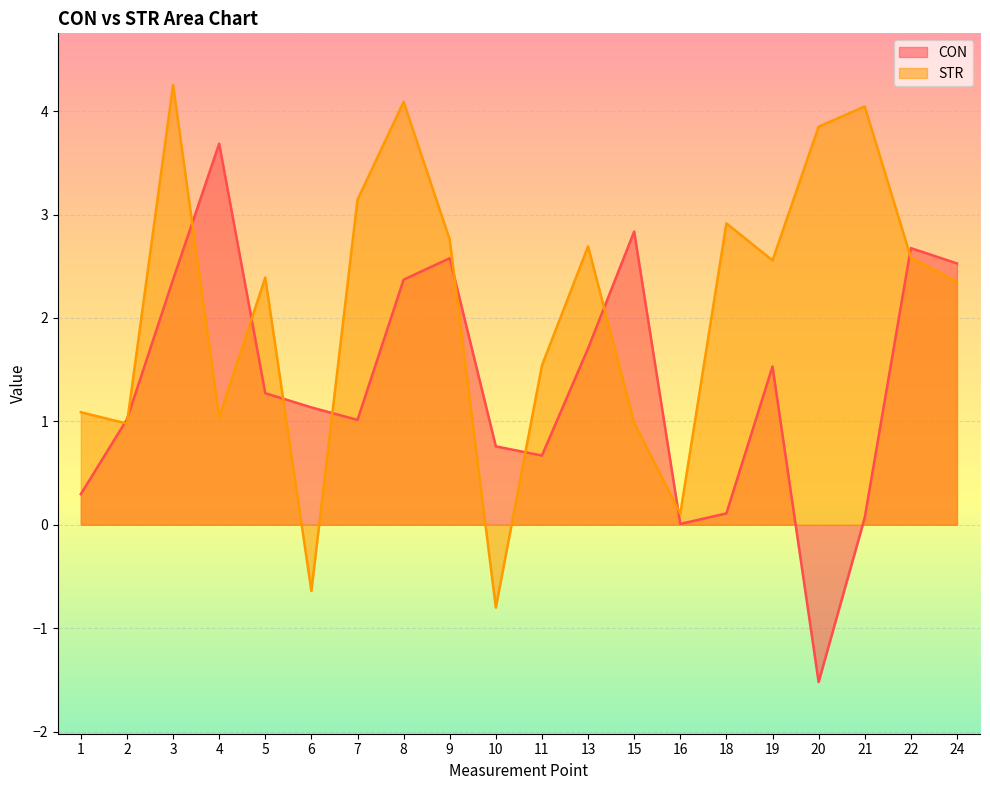

What is the difference between the maximum and minimum values in the STR series?

5.1